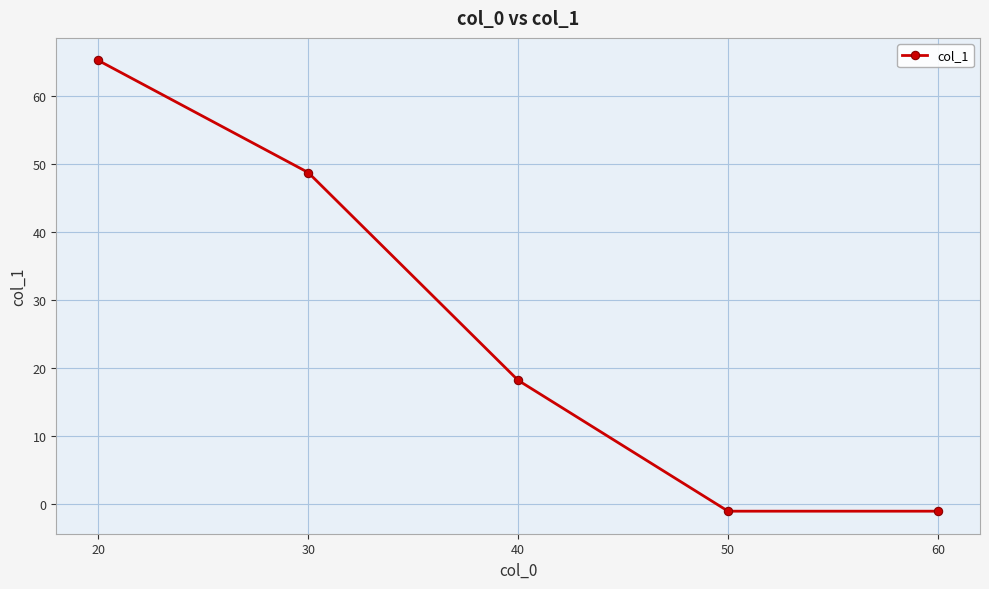

What is the value of the 1st point from the left?

65.3